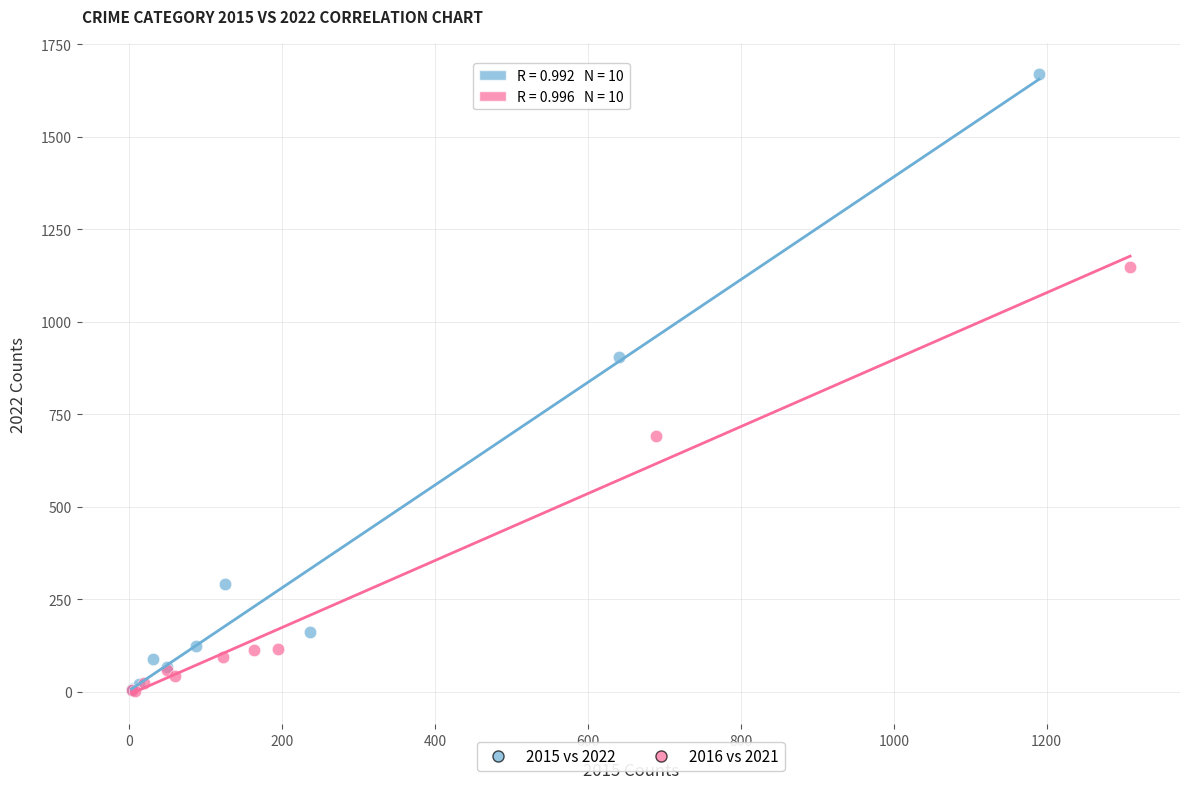

Which series reaches the maximum Y coordinate?

2015 vs 2022